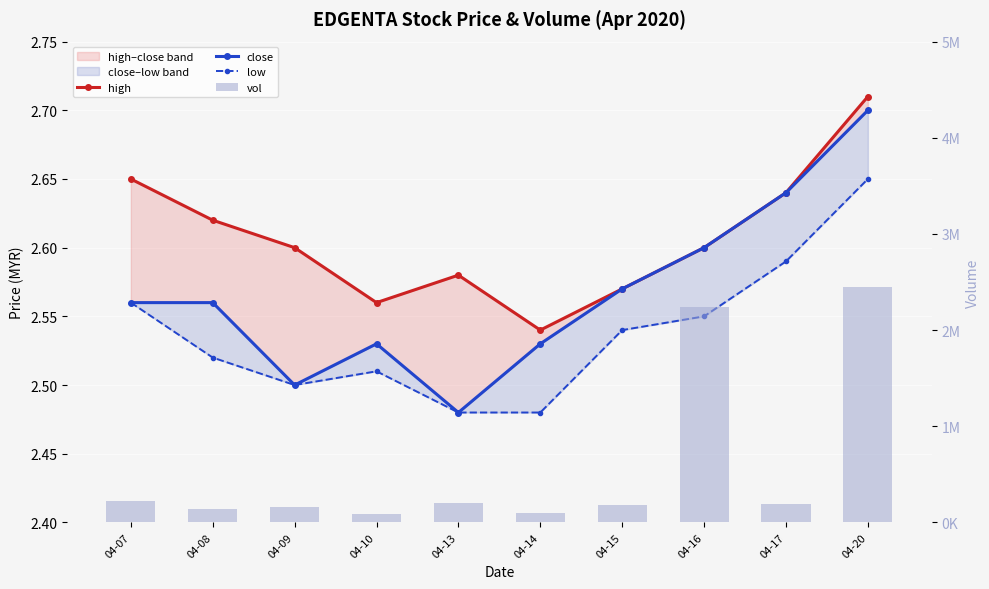

Reading right to left, transcribe all the data shown in this chart.

high: 2.7	2.6	2.6	2.6	2.5	2.6	2.6	2.6	2.6	2.6
close: 2.7	2.6	2.6	2.6	2.5	2.5	2.5	2.5	2.6	2.6
low: 2.6	2.6	2.5	2.5	2.5	2.5	2.5	2.5	2.5	2.6
vol: 2448100.0	195400.0	2235600.0	176200.0	96100.0	202900.0	90100.0	156400.0	141400.0	218400.0